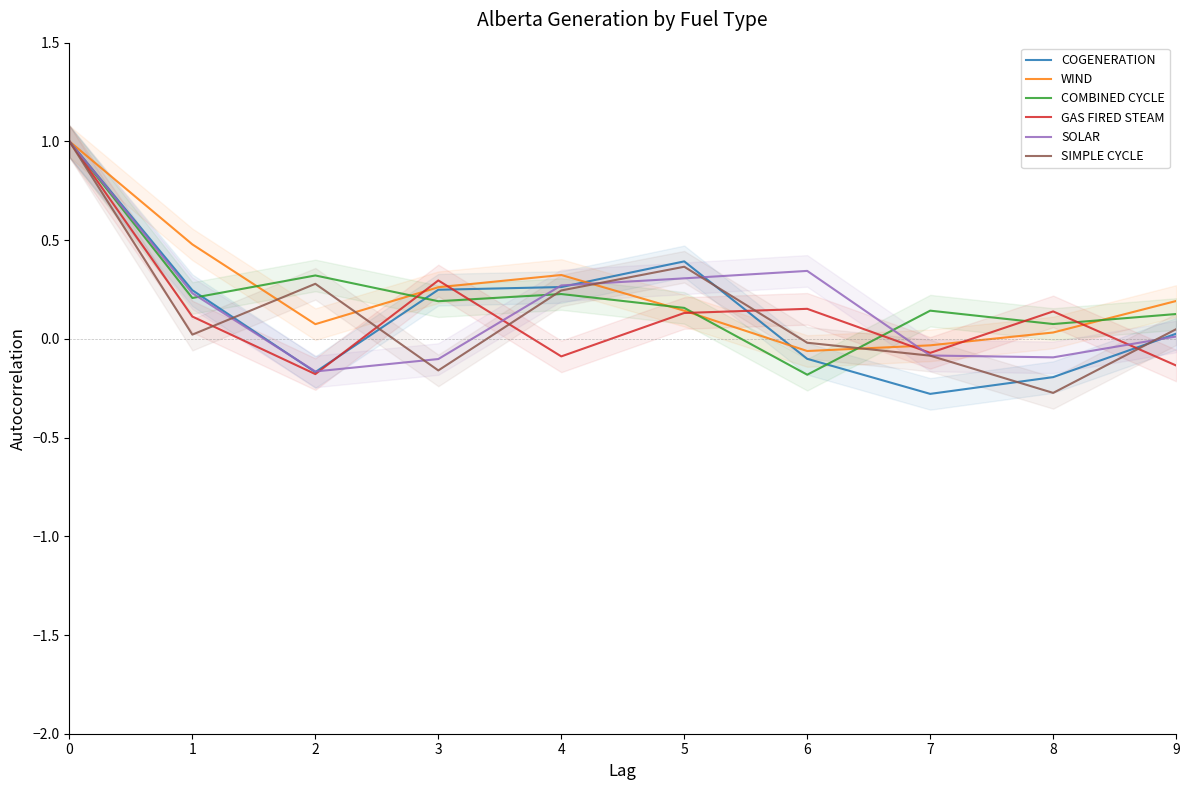

Between which two adjacent categories do WIND and SIMPLE CYCLE first intersect?

1 and 2